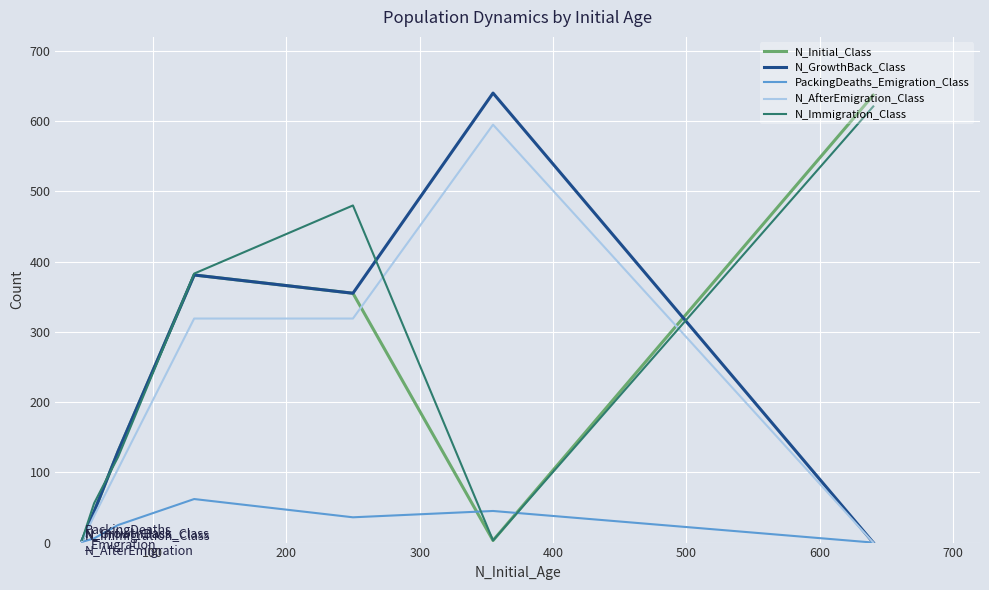

How many lines are shown in the chart?

5